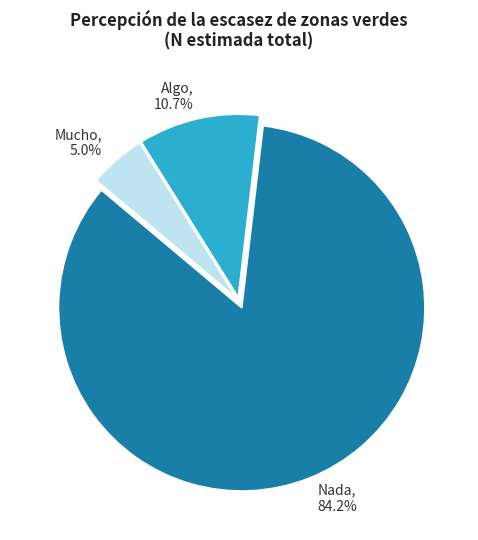

Is there any slice that represents more than half of the pie?

Yes